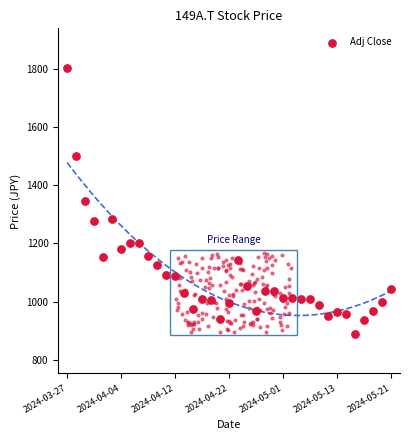

Which has a higher value, 18 or 34?

18